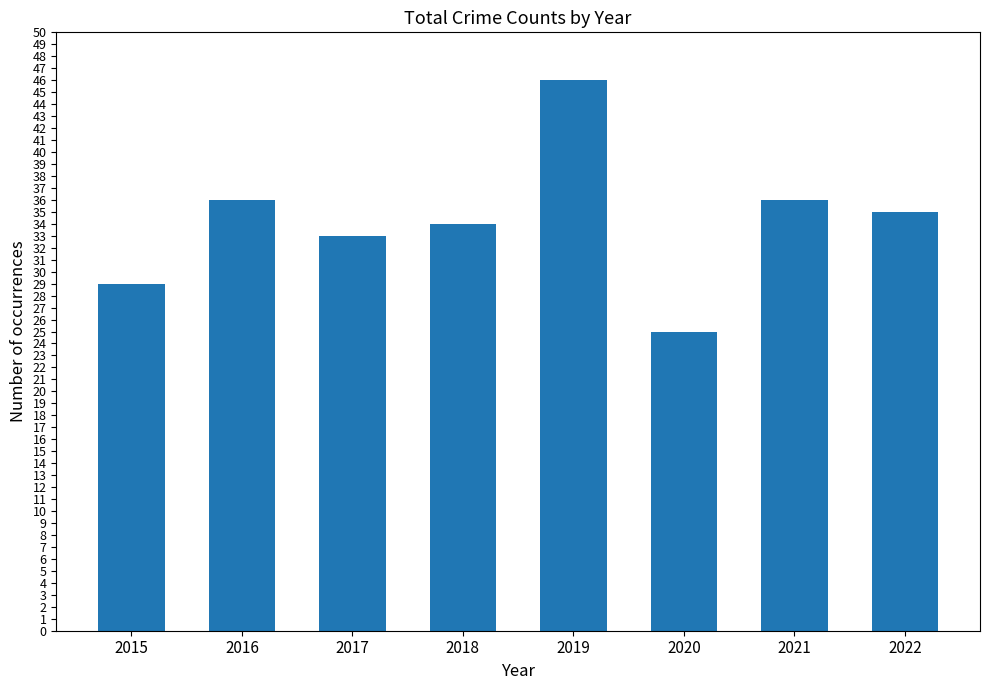

What is the value of the 1st bar from the left?

29